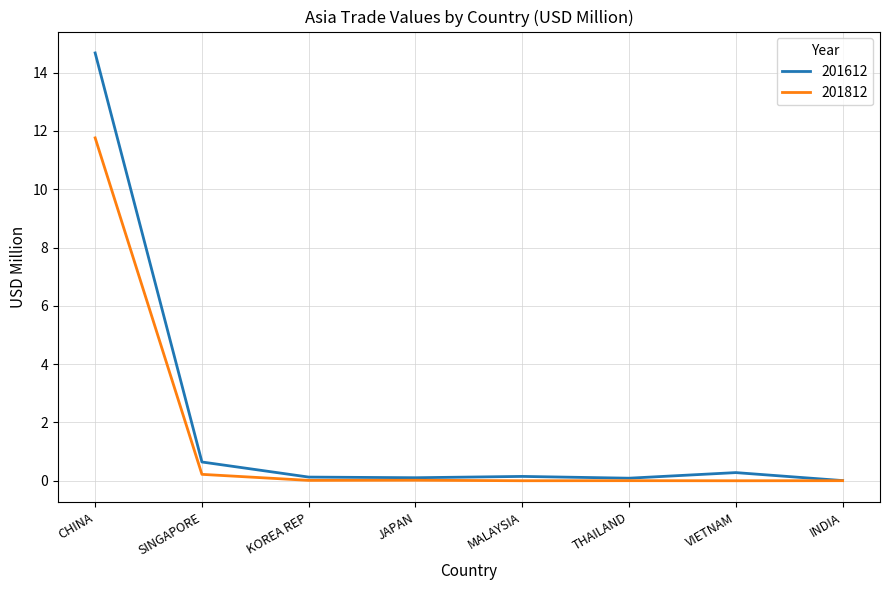

At VIETNAM, list the series in order from largest to smallest.

201612, 201812